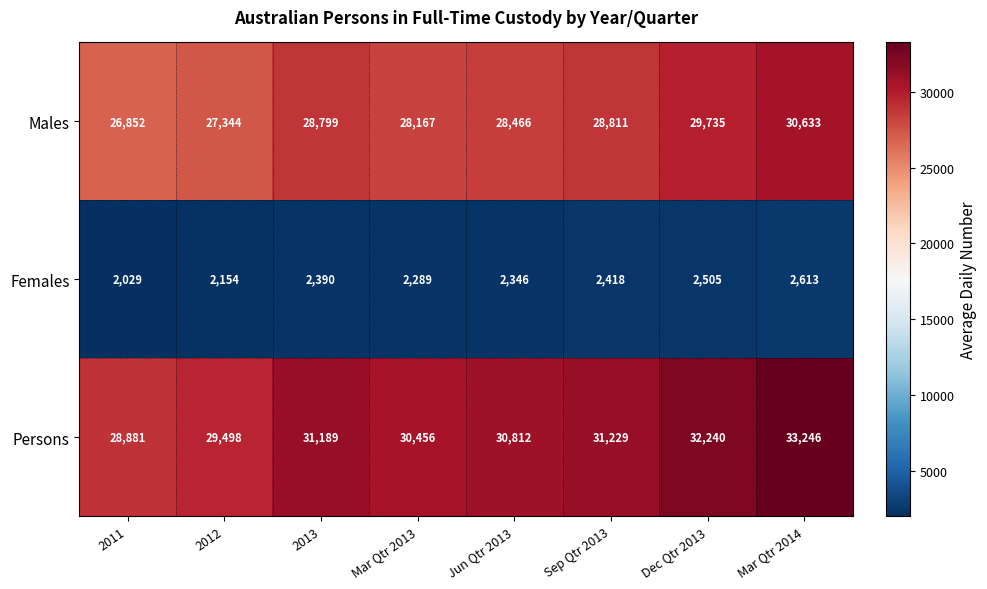

How many data points in Males are less than 28799?

4